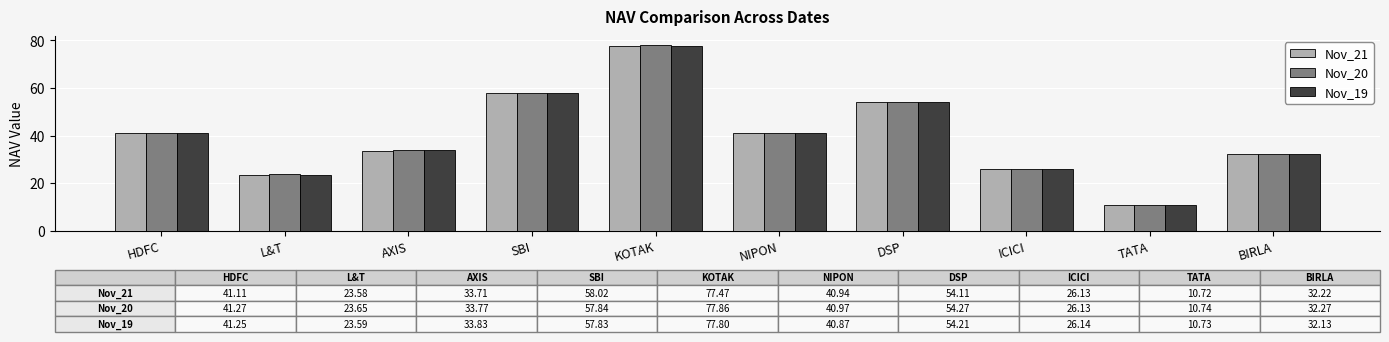

What is the average value of the Nov_21 series?

39.8